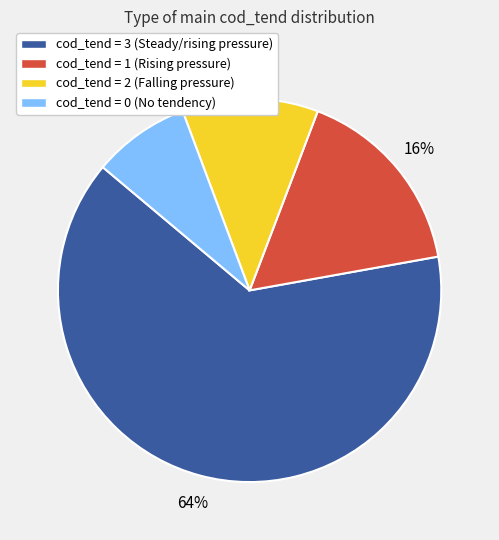

To the nearest percent, what is the average slice percentage?

25%